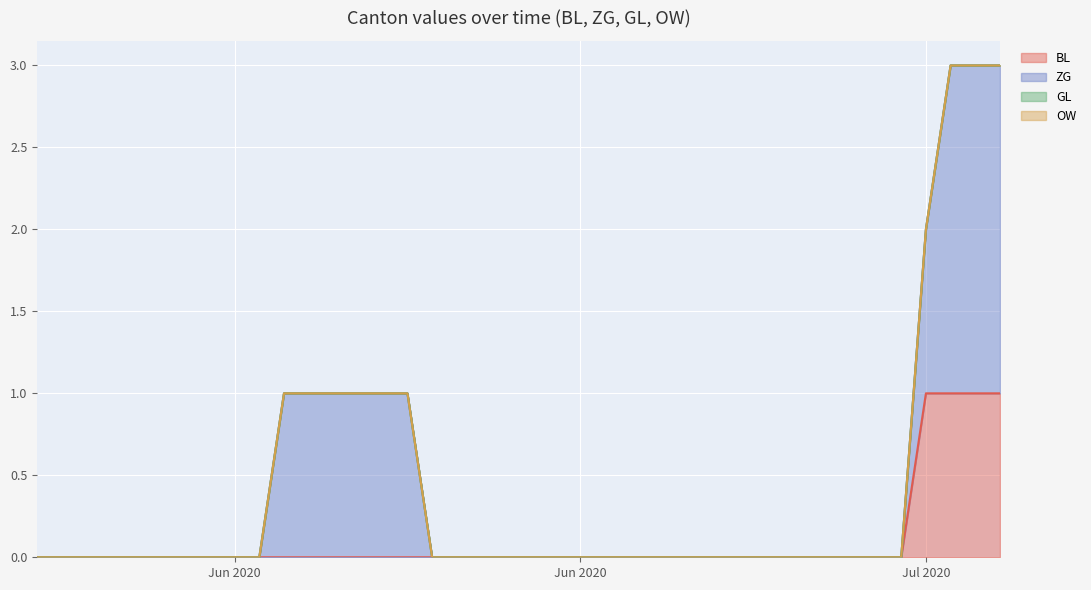

The OW series shows 0 at 2020-06-23. True or false?

True